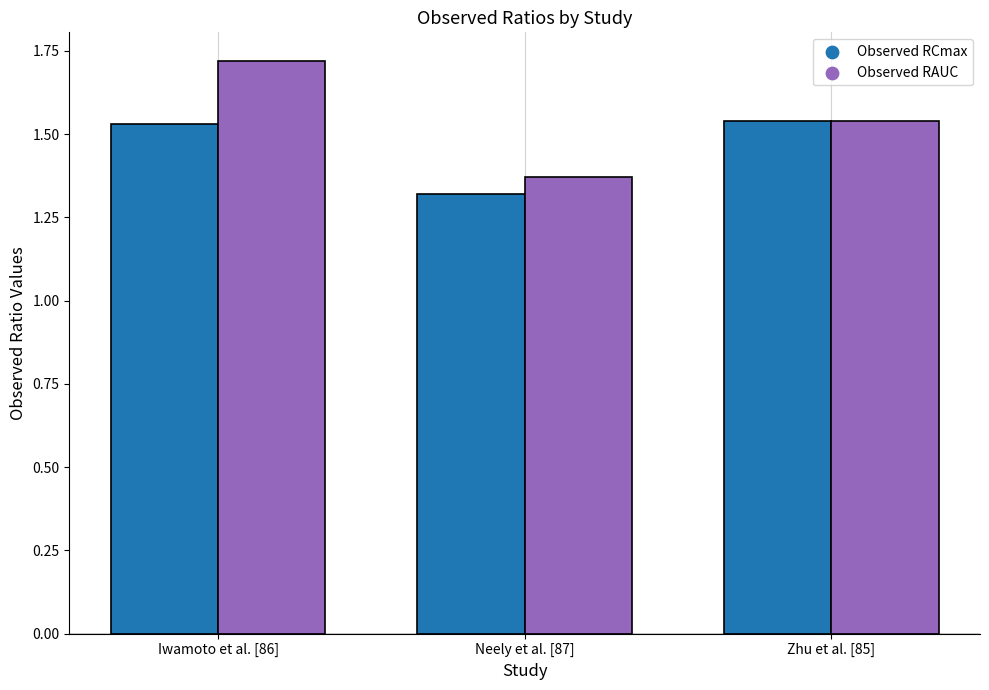

At which category is the sum across all series the highest?

Iwamoto et al. [86]